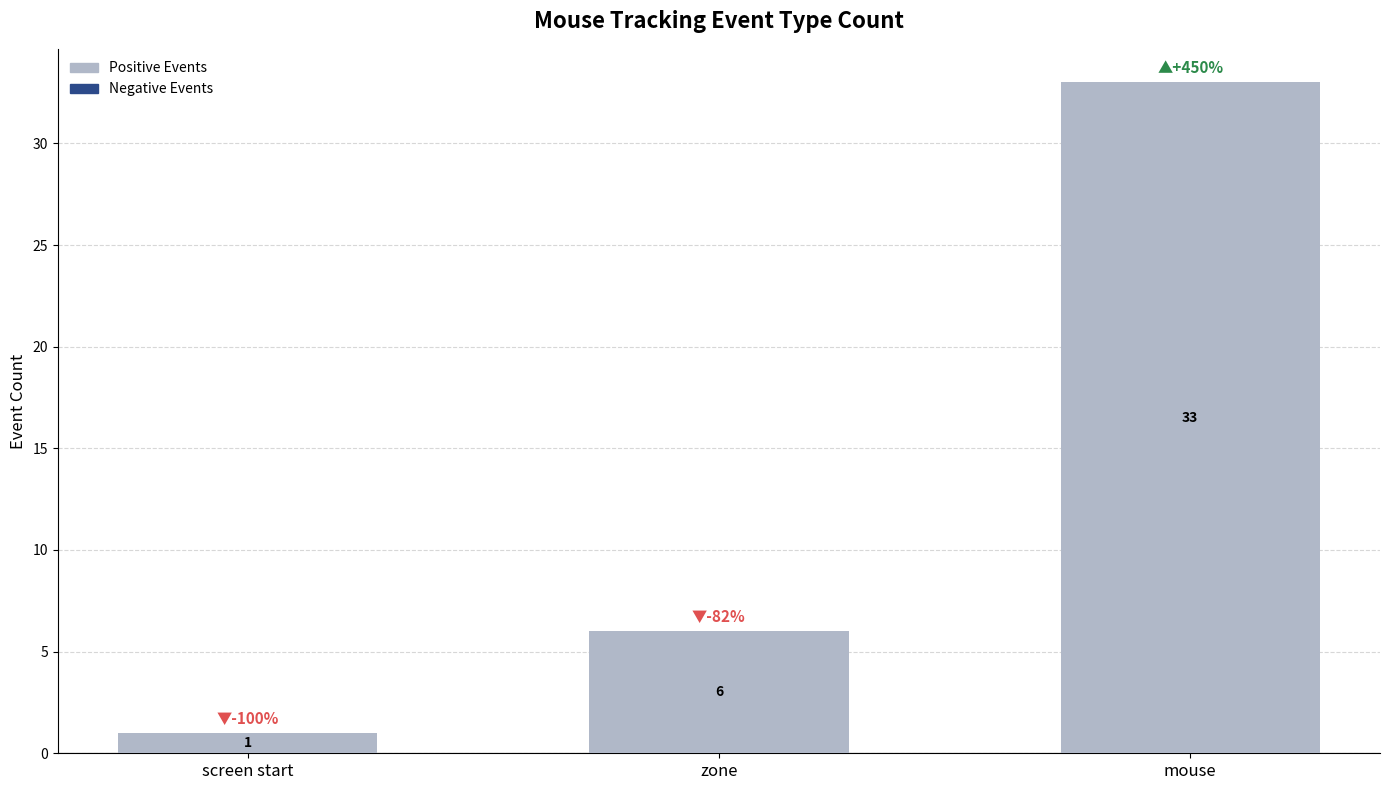

The chart shows a value of 54 at mouse. True or false?

False